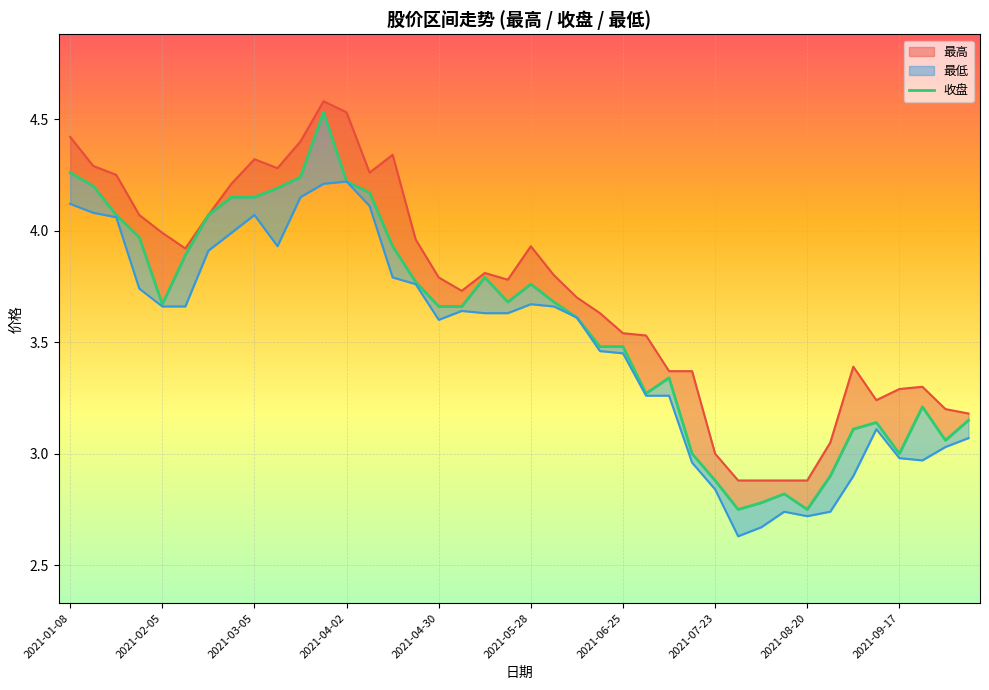

Where is the data nearest to the value 3?

27